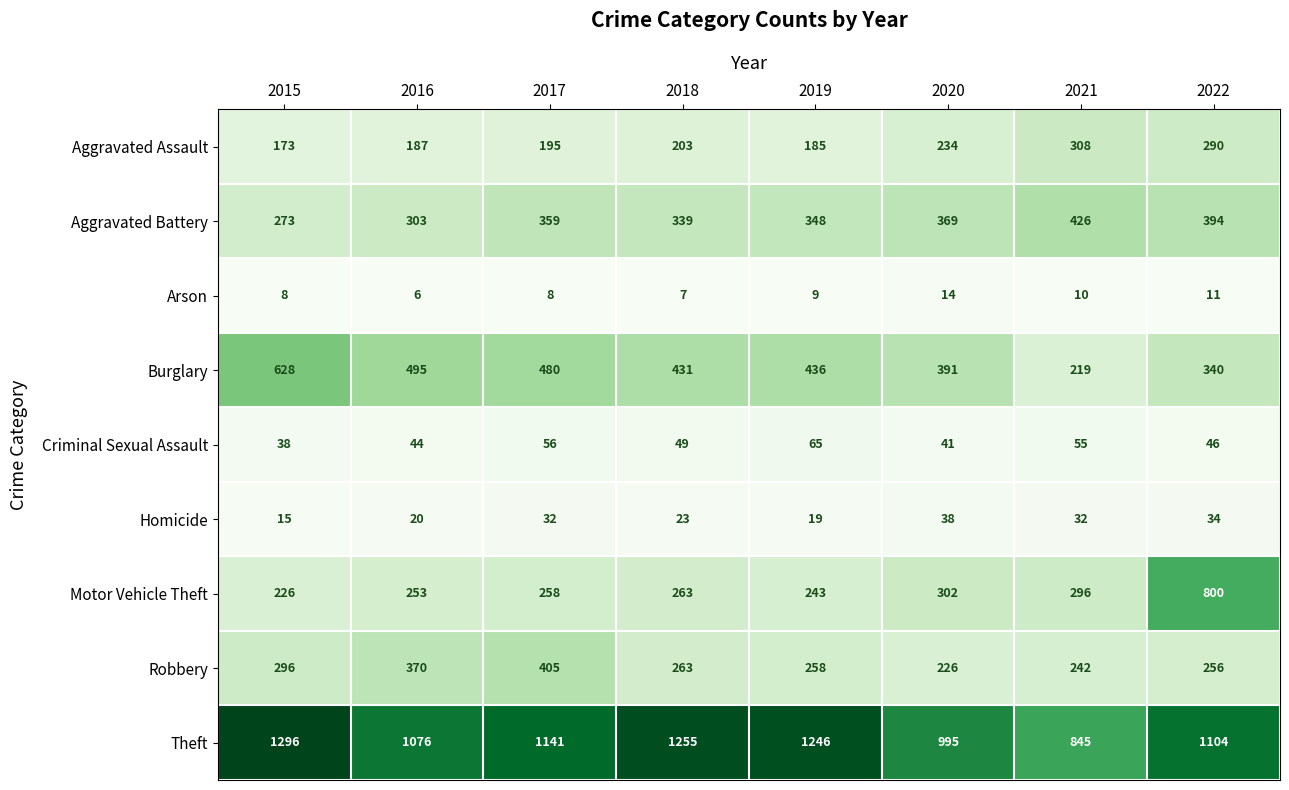

Count the number of data series in this chart.

9